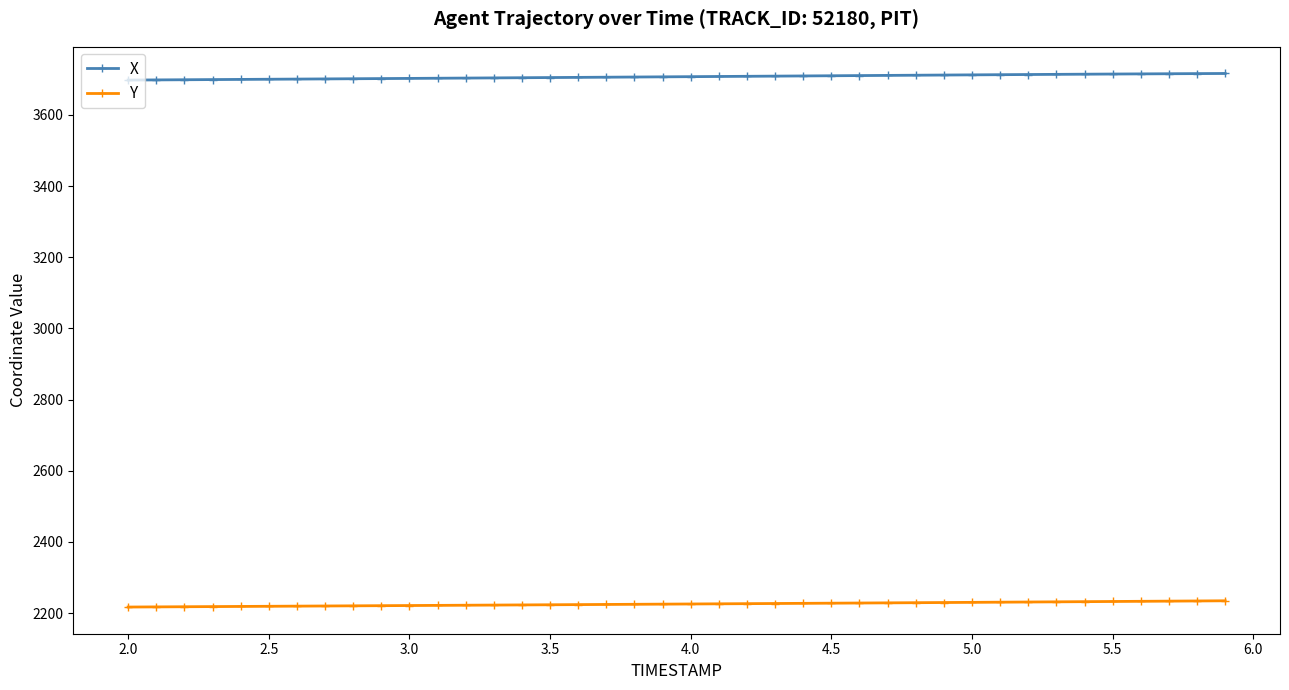

Is this an area chart (filled region under the line)?

No